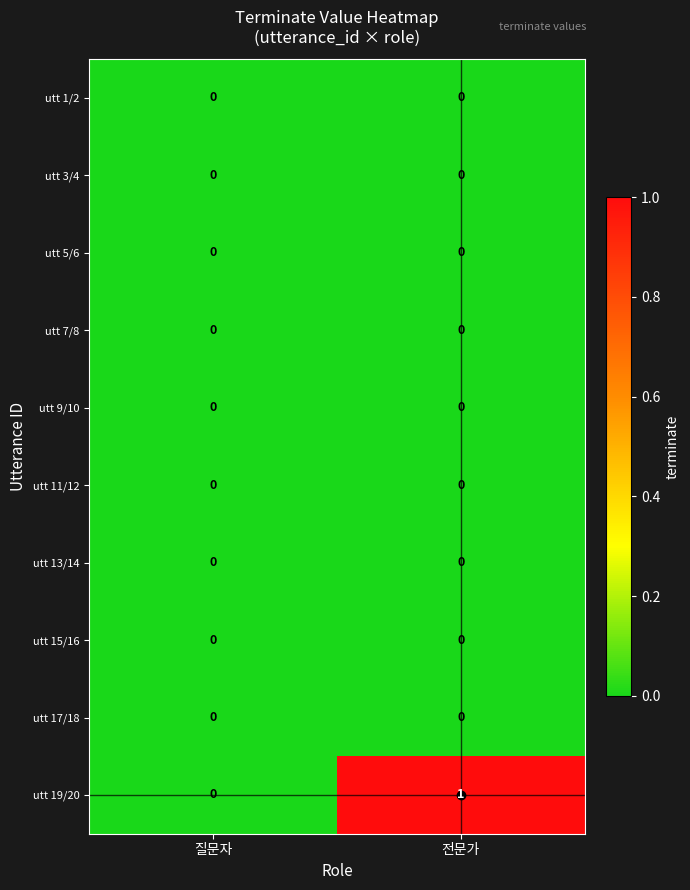

Which series has the widest spread of values?

utt 19/20